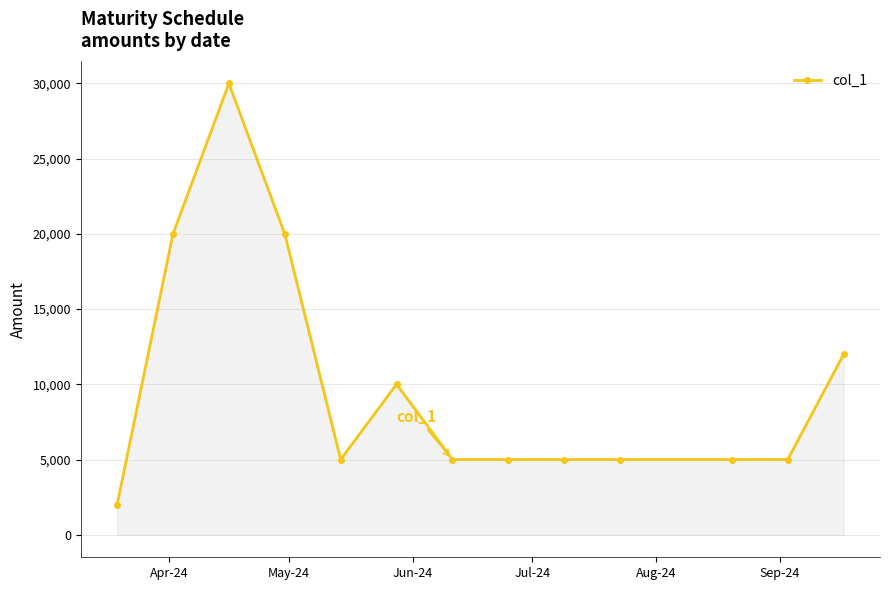

What is the difference between the maximum and minimum values?

28000